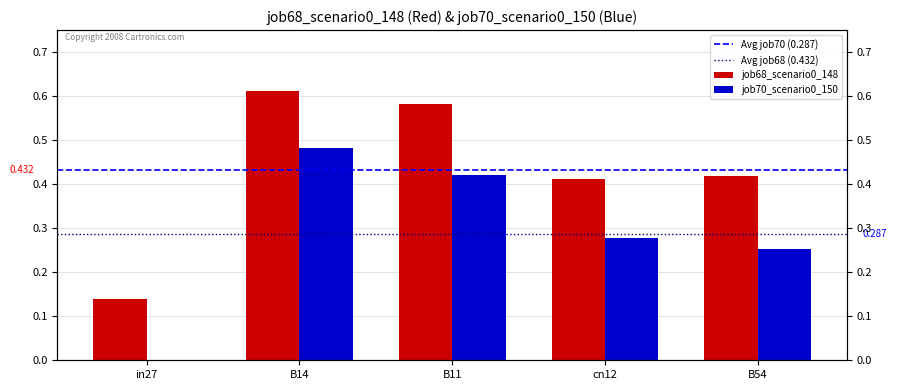

How many bars are there in each group?

2